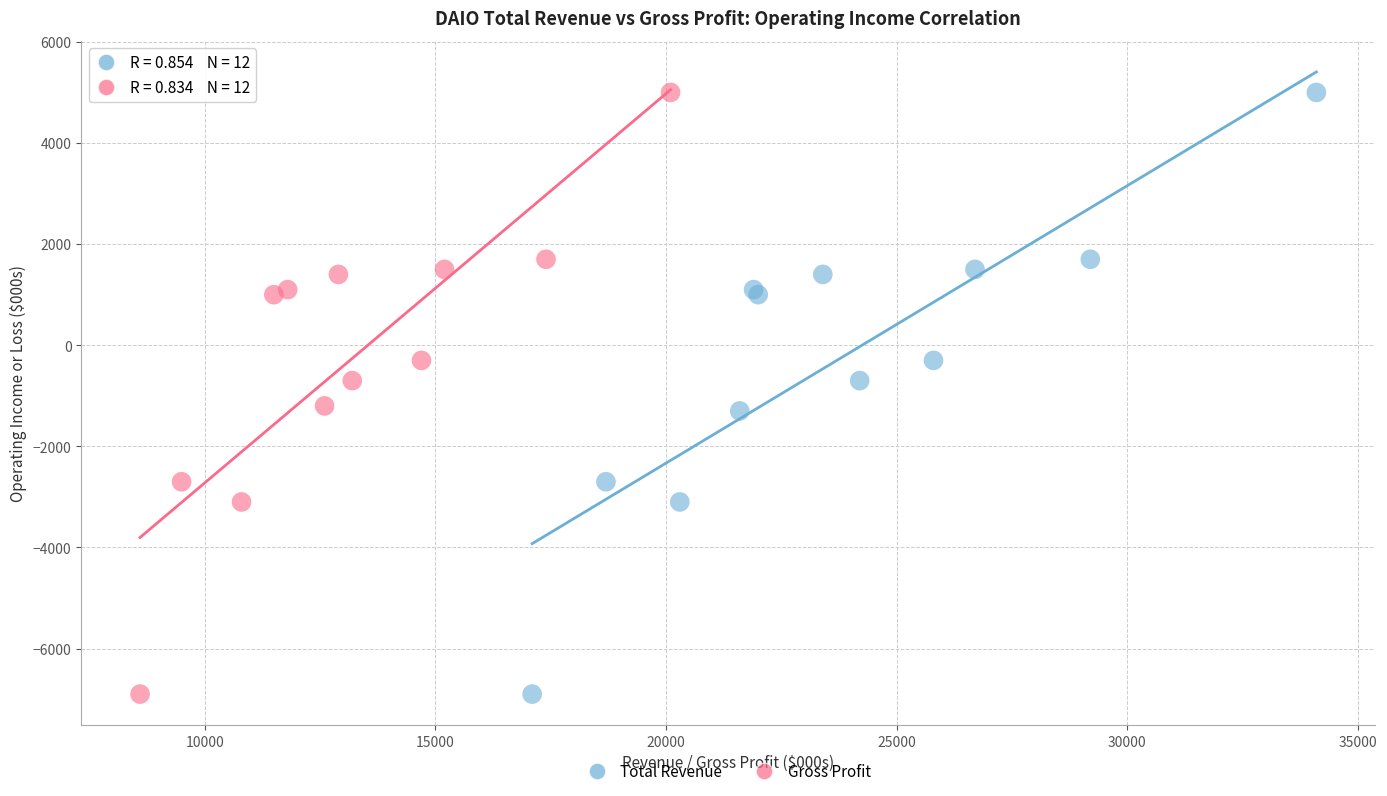

What are all the series names shown in the legend?

Total Revenue, Gross Profit